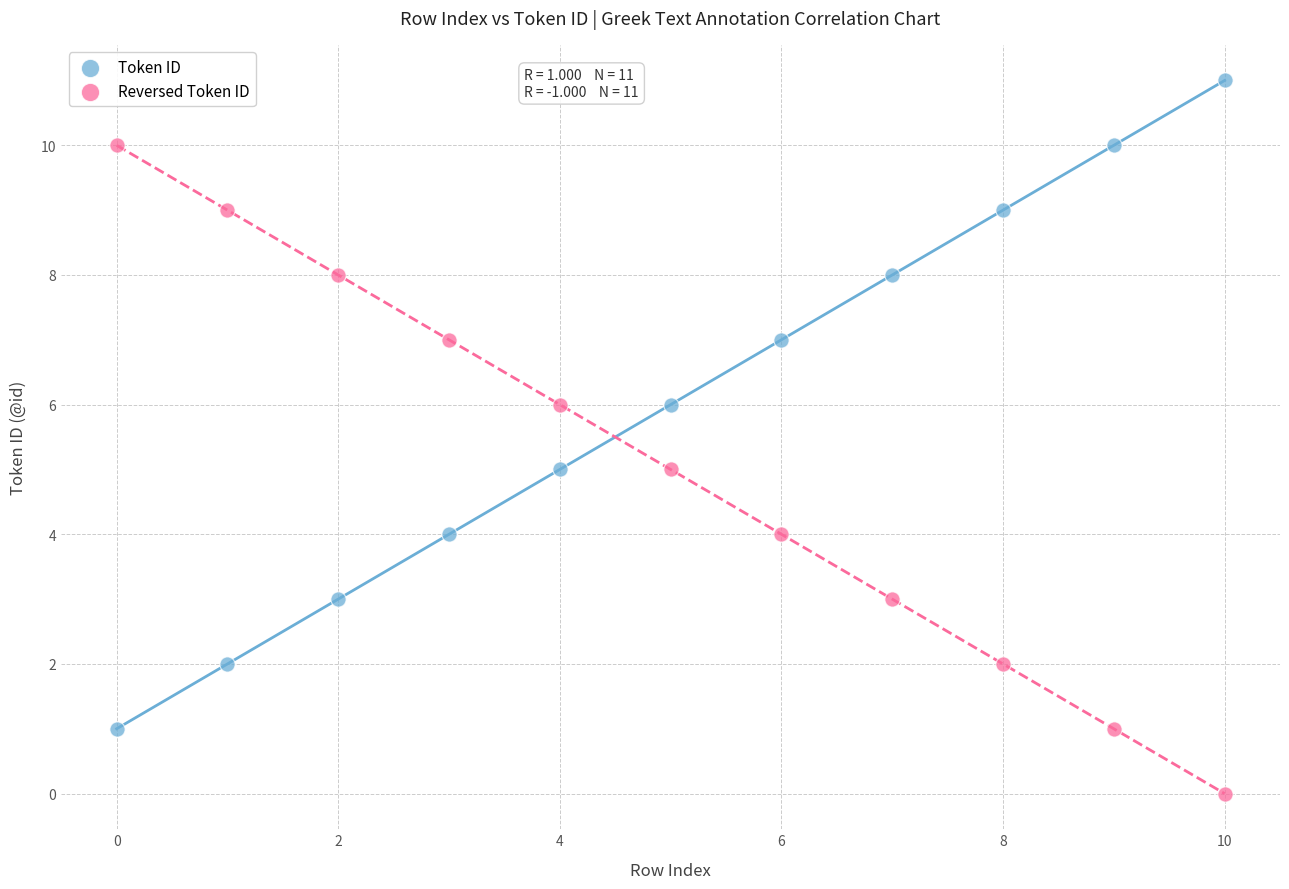

Across all data points, what is the range of Y values (max minus min)?

11